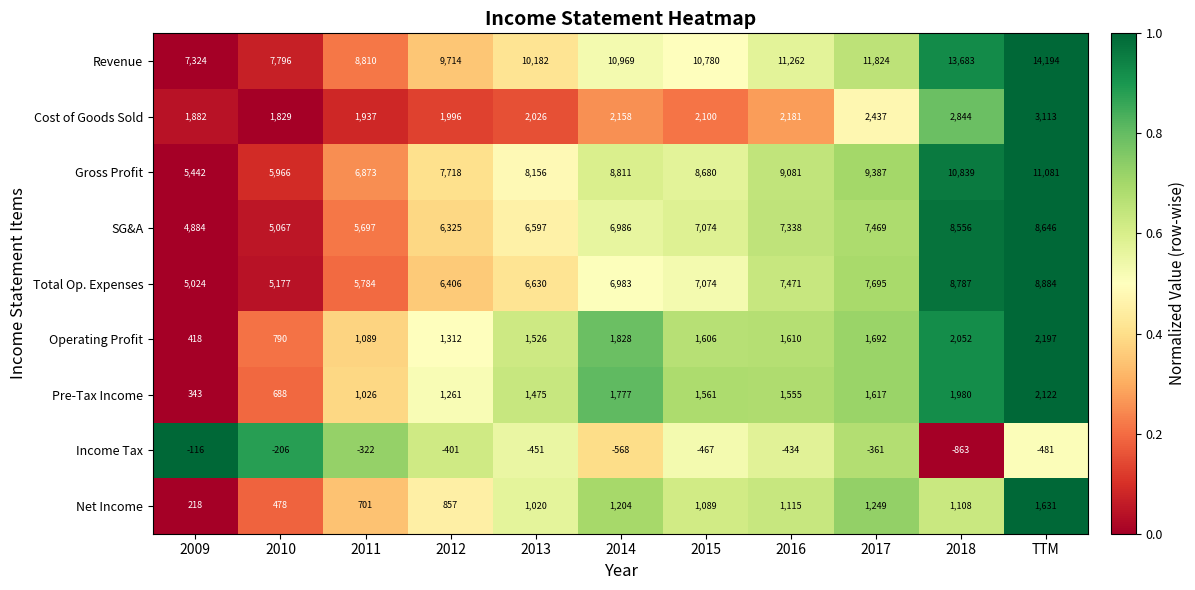

At which category does the chart reach its peak across all series?

TTM